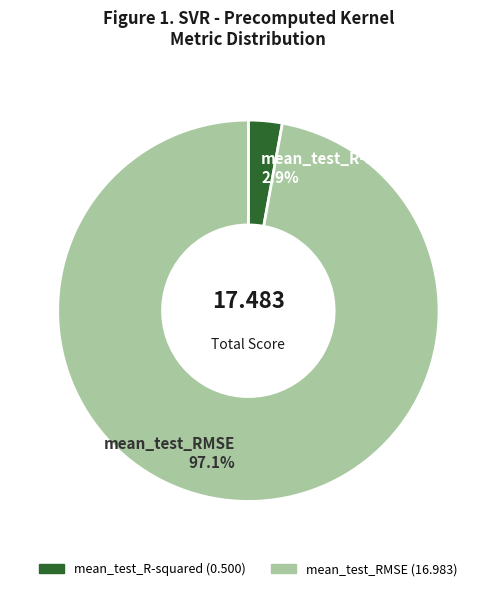

Between mean_test_R-squared and mean_test_RMSE, which is larger?

mean_test_RMSE